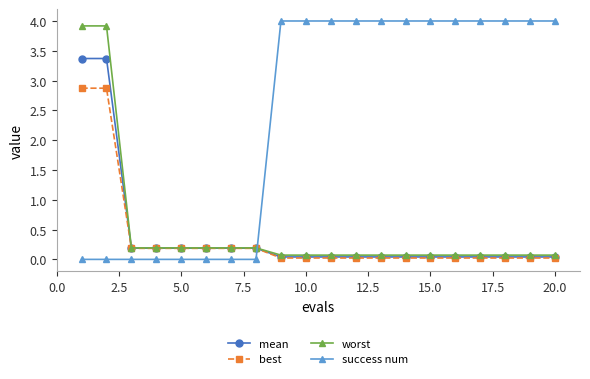

True or false: worst and success num intersect in this chart.

True